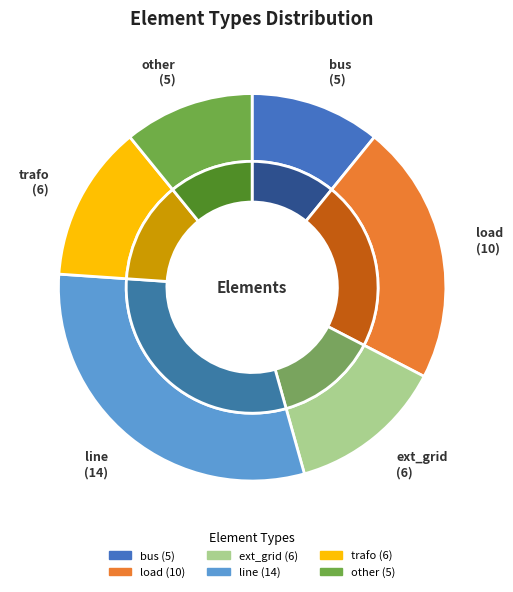

Do bus and load together represent more than half of the pie?

No